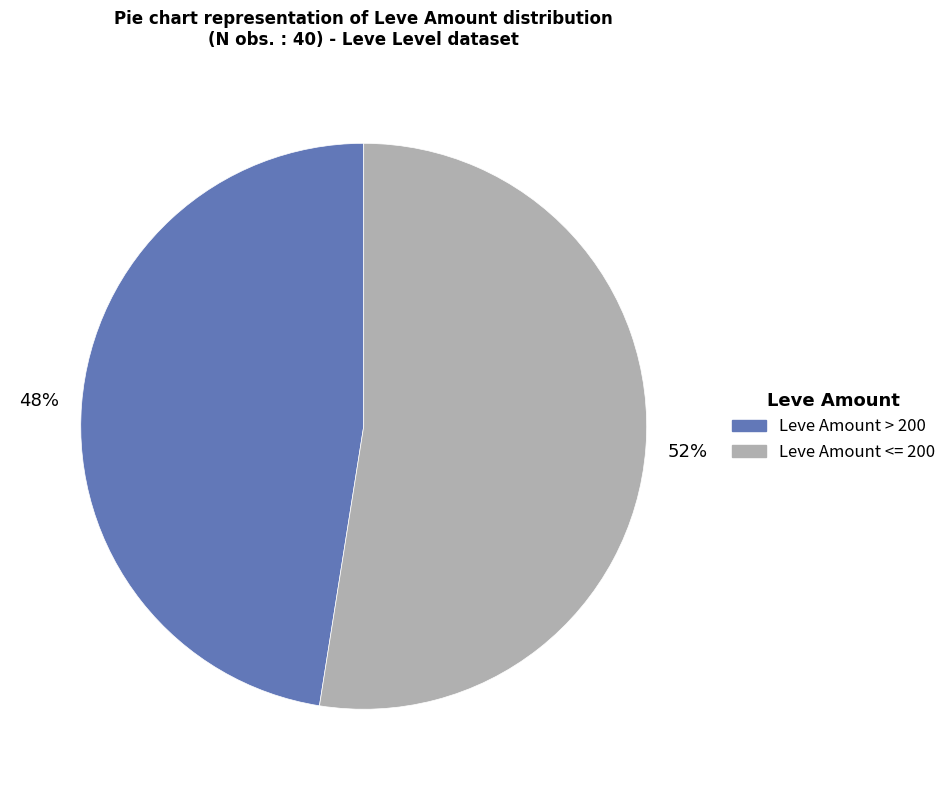

Is there any slice that represents more than half of the pie?

Yes